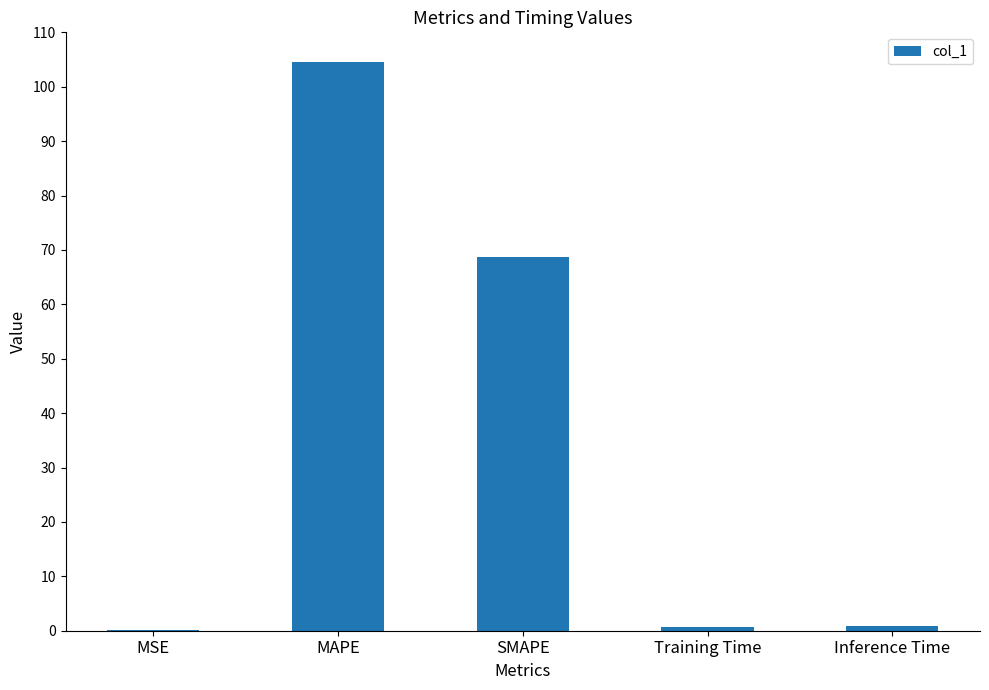

What is the change in value from Training Time to Inference Time?

+0.1